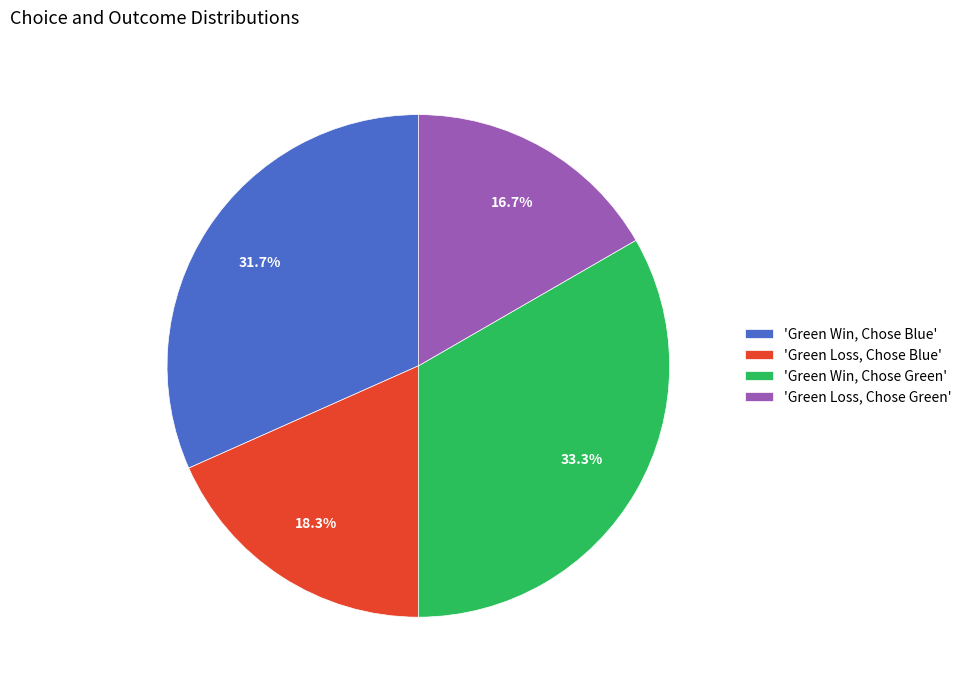

Is there any slice that represents more than half of the pie?

No